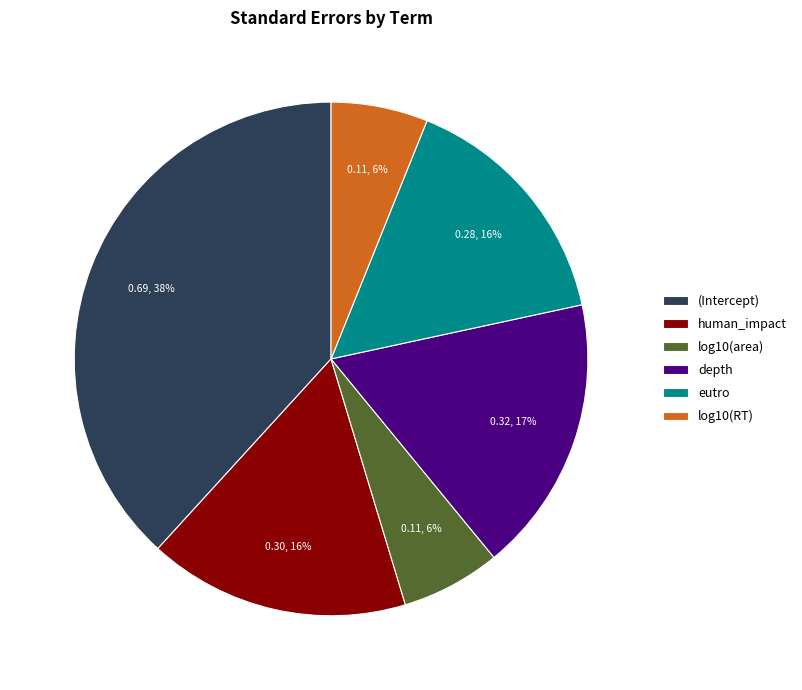

To the nearest percent, what portion does eutro represent?

16%